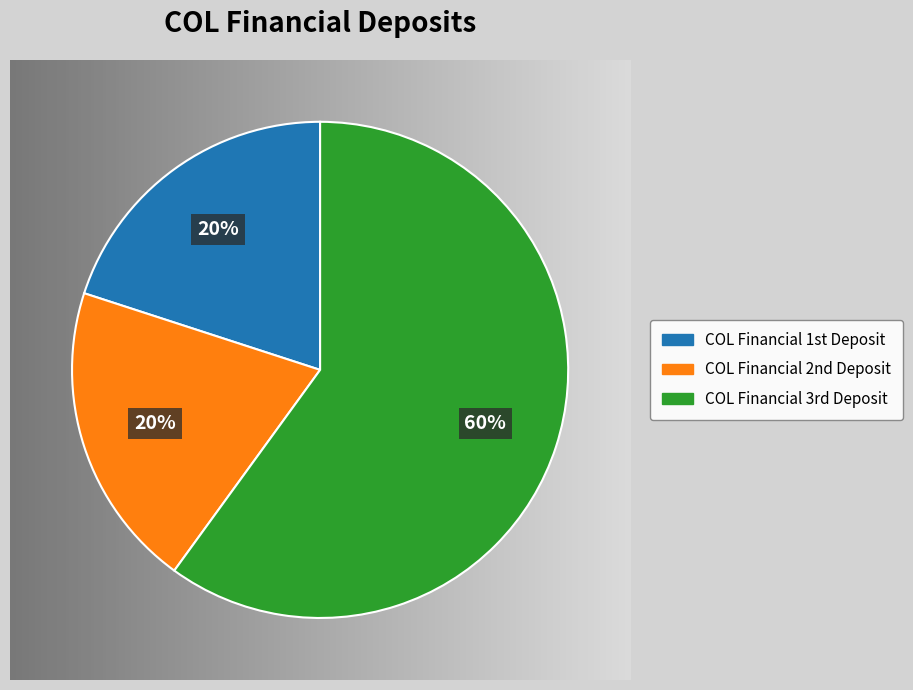

To the nearest percent, what is the difference between the largest and smallest slice percentages?

40%